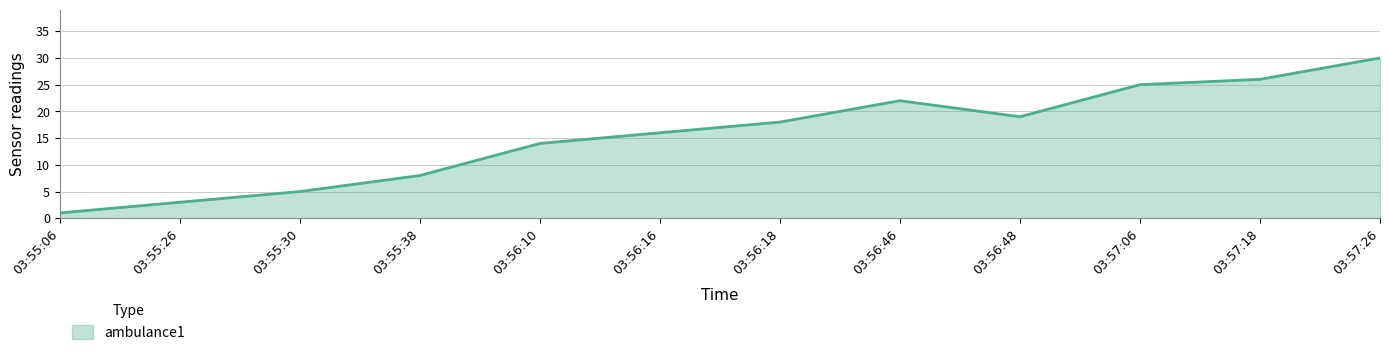

List the labels in order of value, smallest first.

03:55:06, 03:55:26, 03:55:30, 03:55:38, 03:56:10, 03:56:16, 03:56:18, 03:56:48, 03:56:46, 03:57:06, 03:57:18, 03:57:26